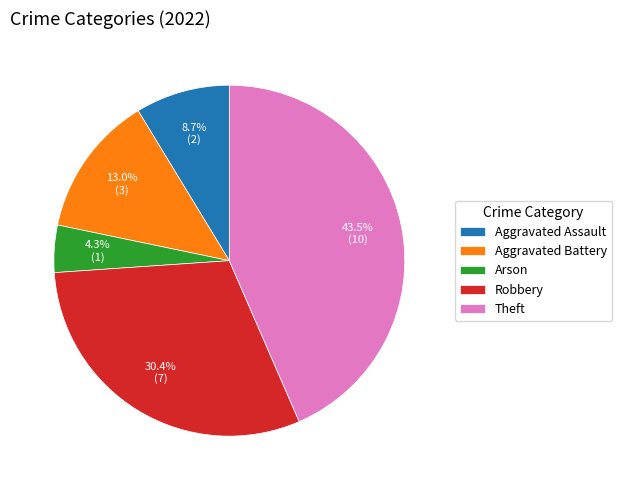

Rank the categories by value from lowest to highest.

Arson, Aggravated Assault, Aggravated Battery, Robbery, Theft